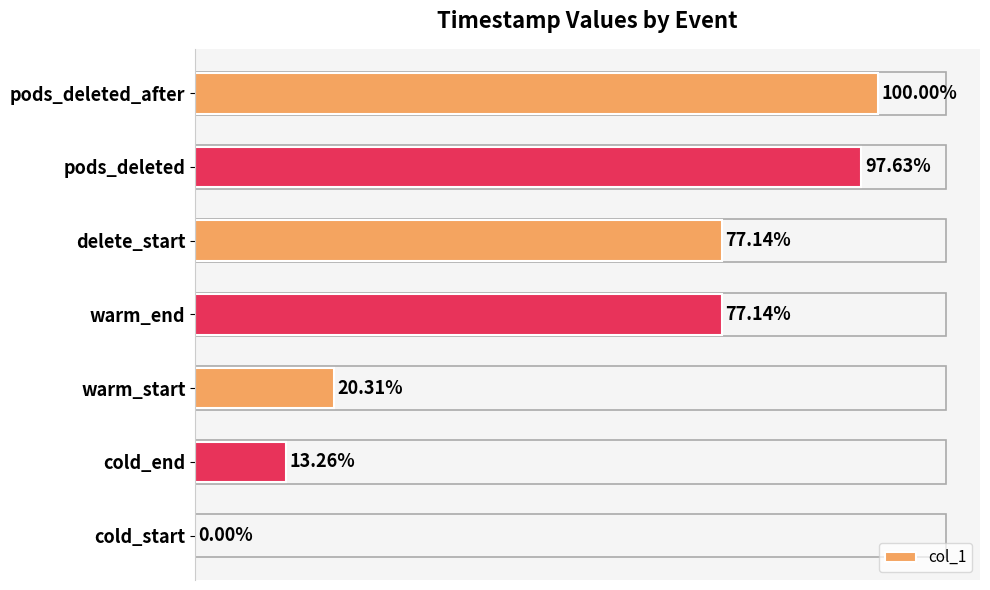

Which has a higher value, pods_deleted_after or pods_deleted?

pods_deleted_after